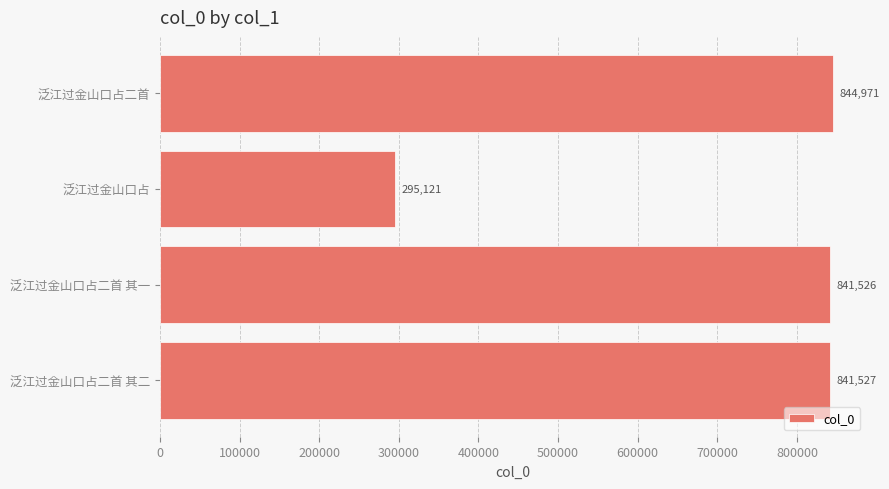

Rank the categories by value from lowest to highest.

泛江过金山口占, 泛江过金山口占二首 其一, 泛江过金山口占二首 其二, 泛江过金山口占二首